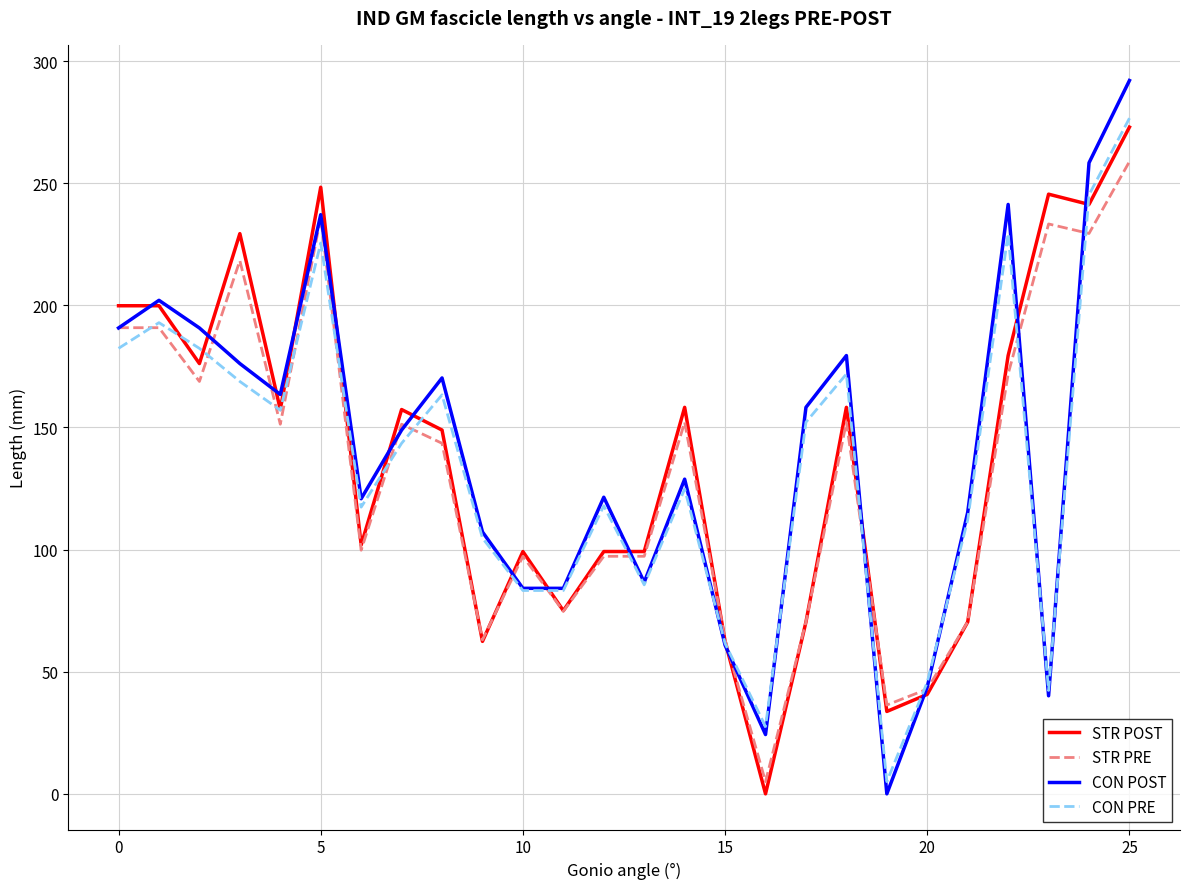

How many interior local peaks does the CON PRE series have?

7